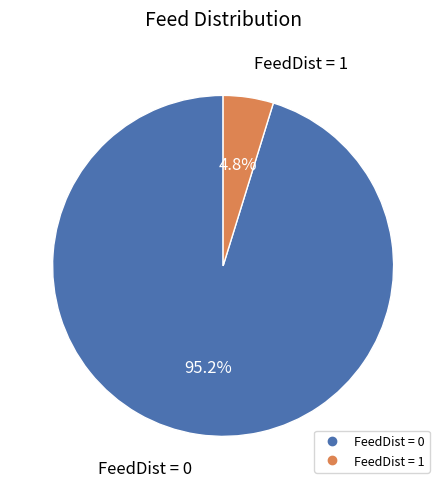

Does FeedDist = 1 represent more than half of the total?

No